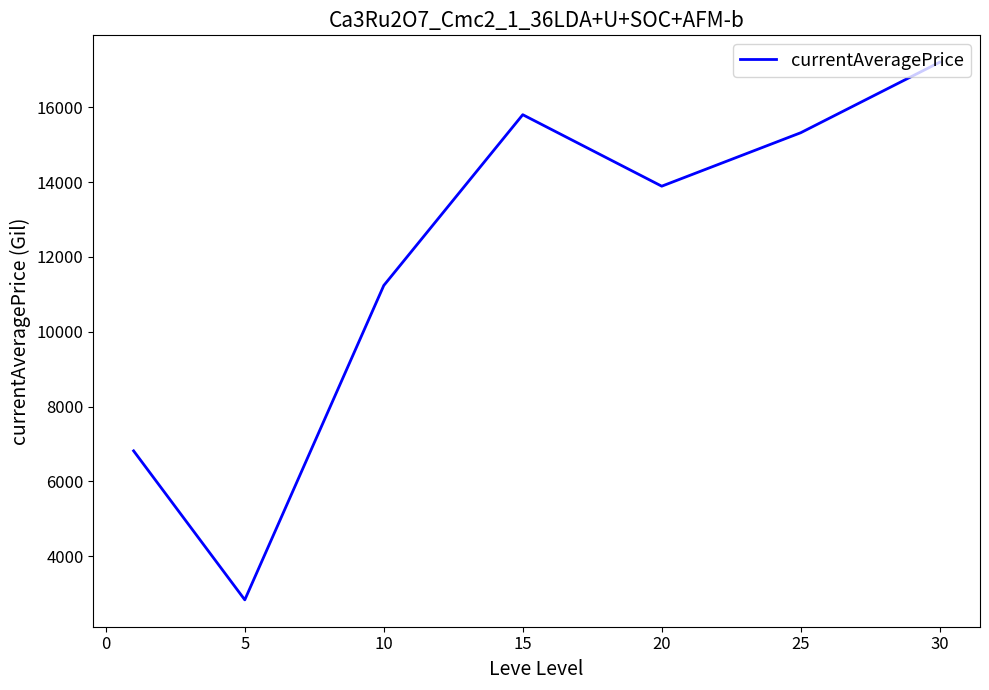

What is the minimum value shown in the chart?

2834.3